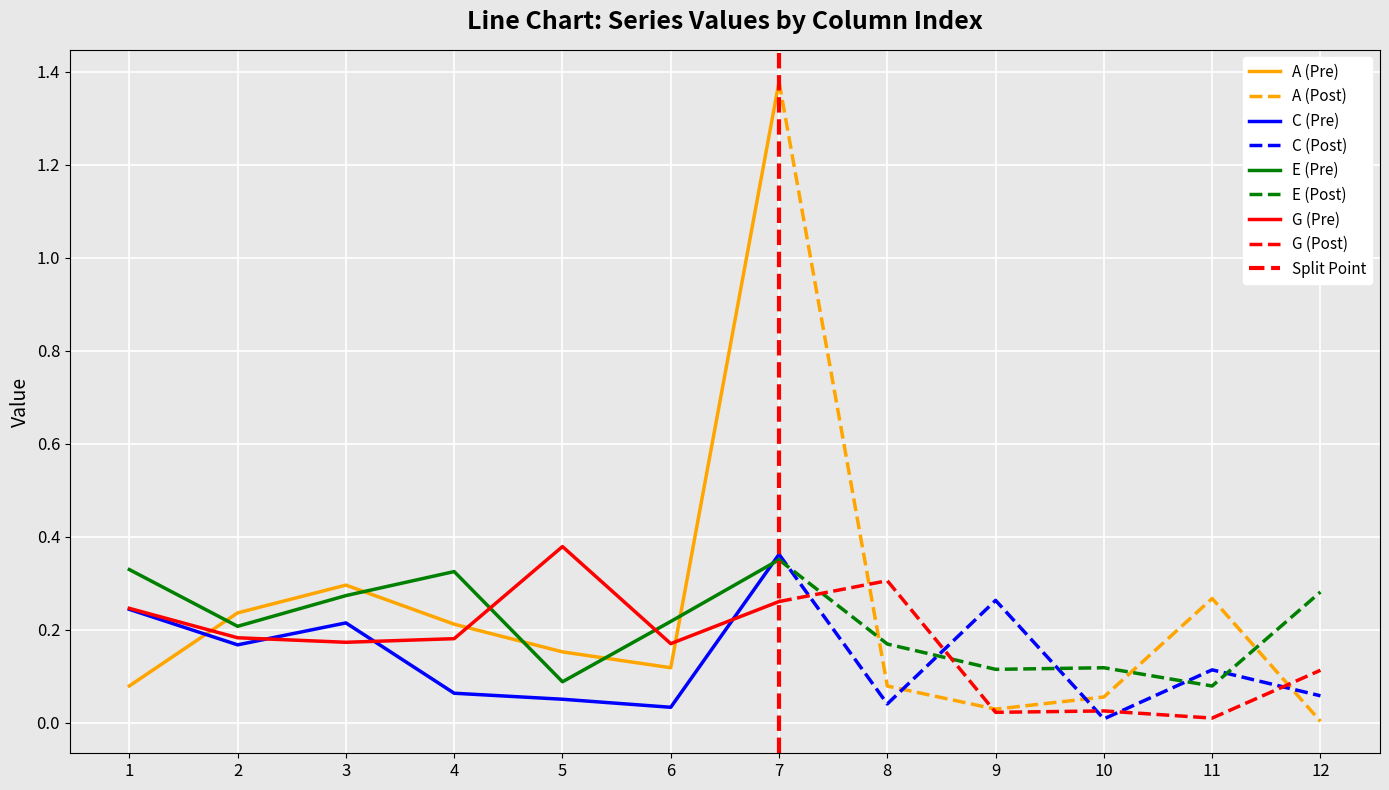

Reading left to right, extract all data points from this chart.

A: 0.1	0.2	0.3	0.2	0.2	0.1	1.4	0.1	0.0	0.1	0.3	0.0
C: 0.2	0.2	0.2	0.1	0.1	0.0	0.4	0.0	0.3	0.0	0.1	0.1
E: 0.3	0.2	0.3	0.3	0.1	0.2	0.4	0.2	0.1	0.1	0.1	0.3
G: 0.2	0.2	0.2	0.2	0.4	0.2	0.3	0.3	0.0	0.0	0.0	0.1